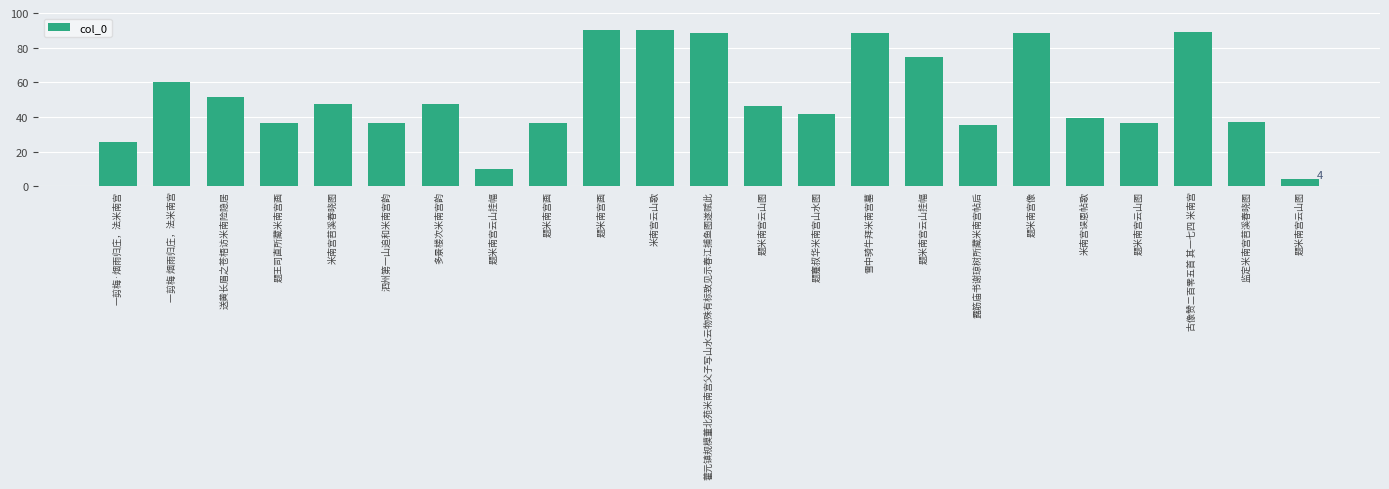

How many data points are less than 46?

11